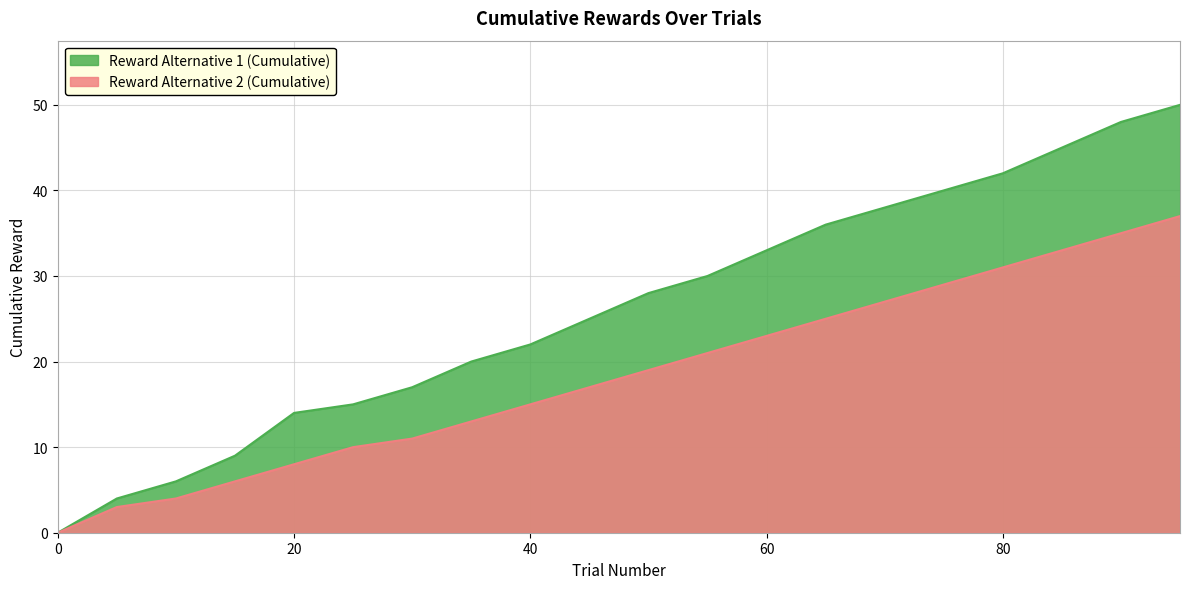

True or false: Reward Alternative 1 (Cumulative) and Reward Alternative 2 (Cumulative) intersect in this chart.

False